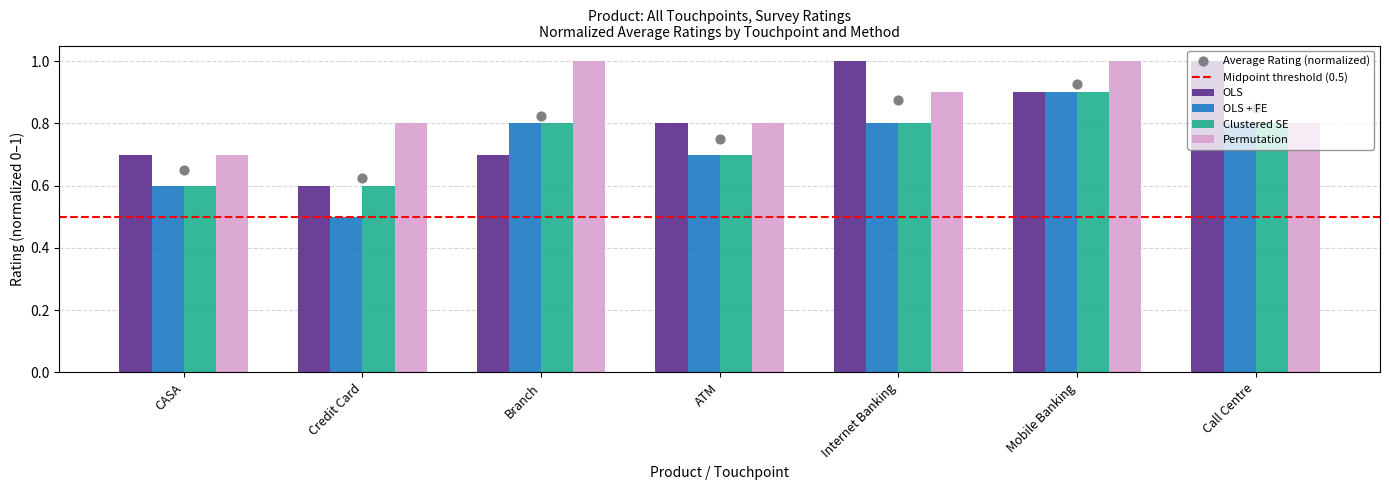

Which series contains the highest Y value?

OLS